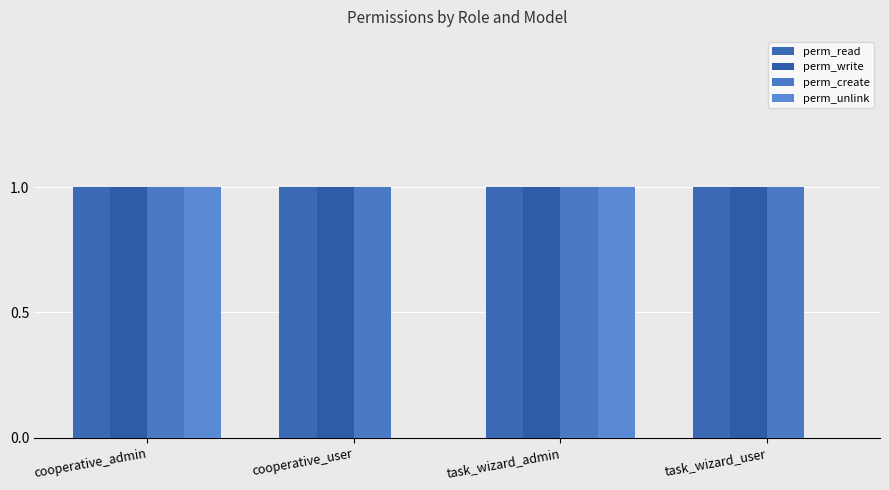

Does the chart contain stacked bars?

No